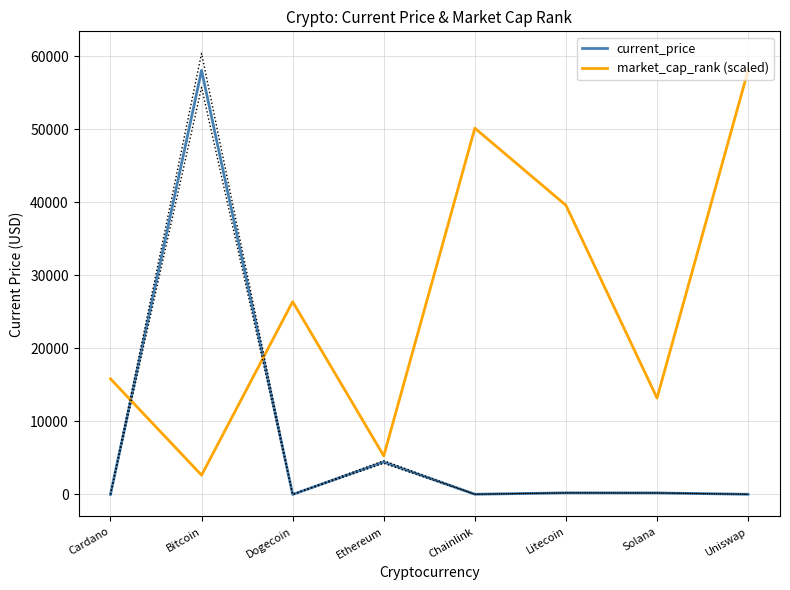

At how many categories does at least one series exceed 36143?

4